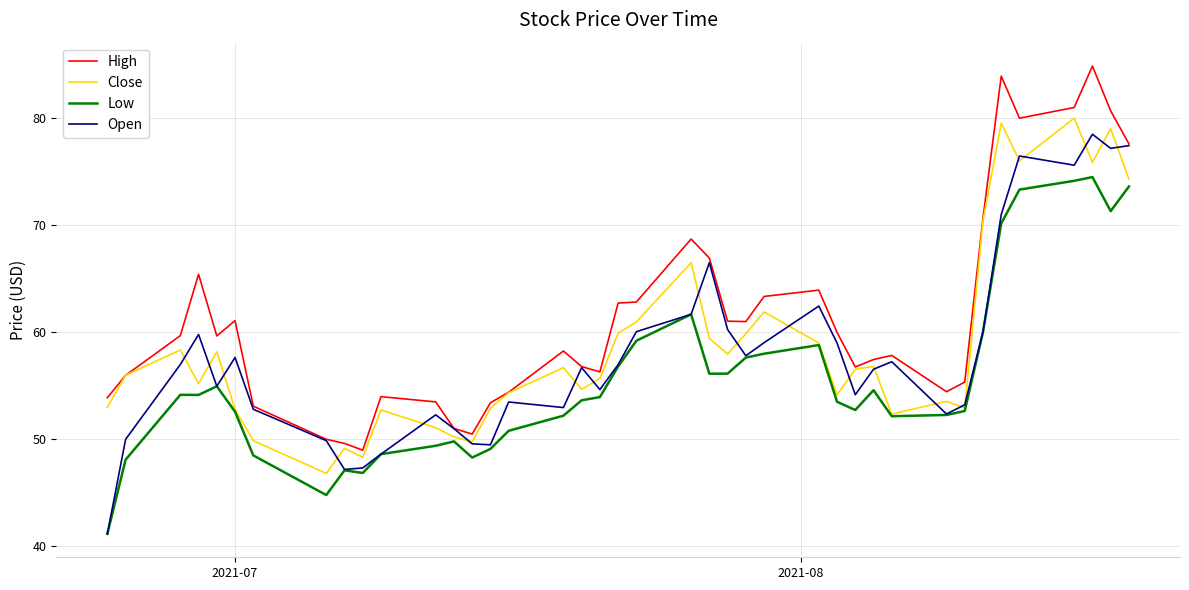

True or false: Low and High intersect in this chart.

False